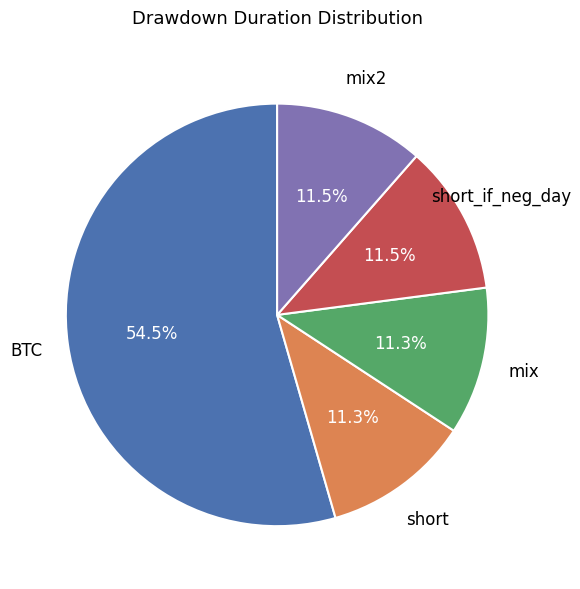

Count the number of slices in the pie.

5